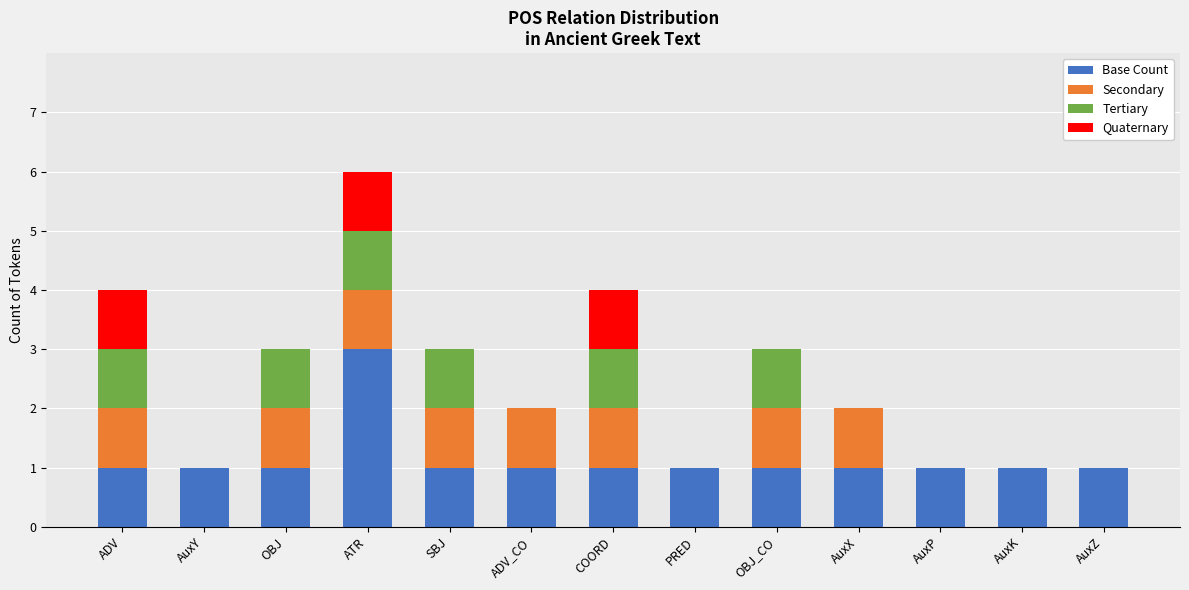

True or false: Base Count has a value of 1 at PRED.

True